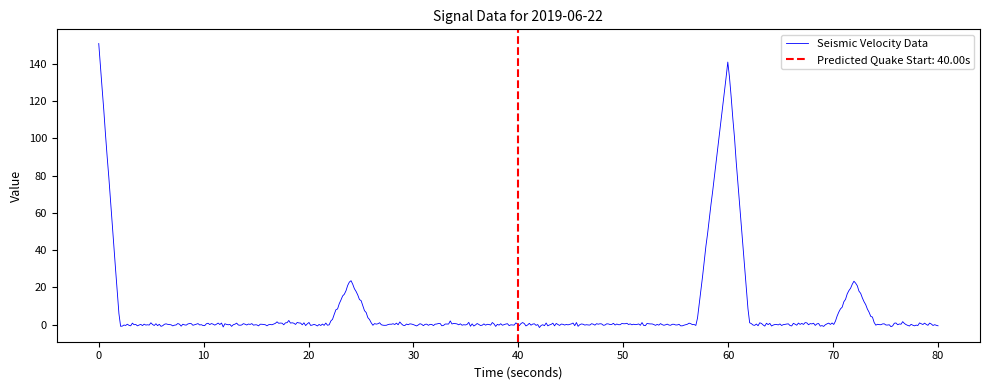

What is the average value?

8.5